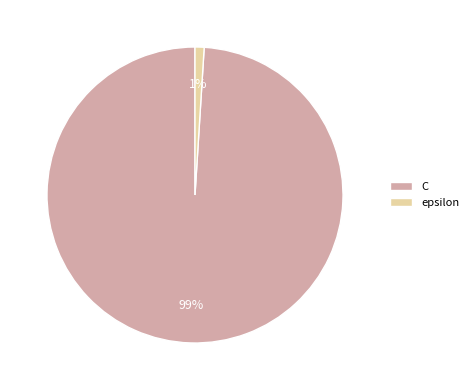

True or false: C accounts for 99% of the total.

True